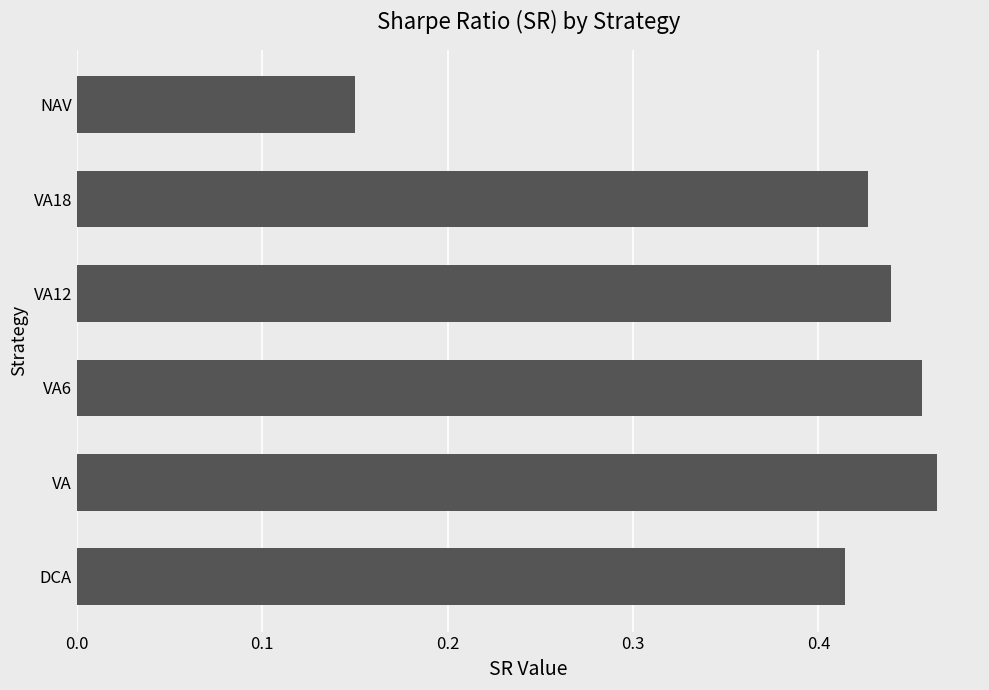

Which has a higher value, VA or VA18?

VA